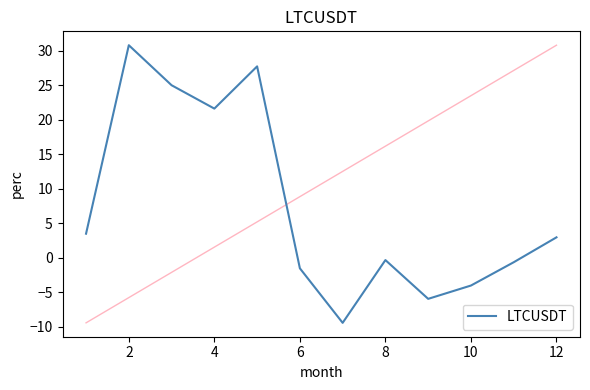

How many values are above zero?

6